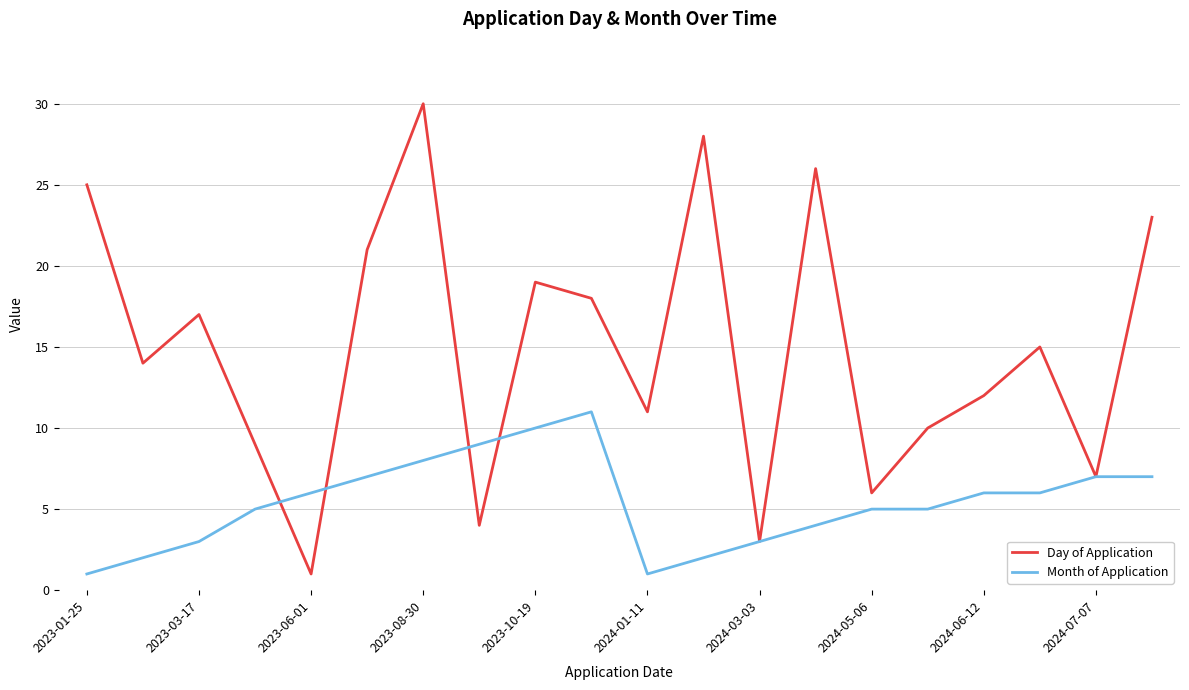

What is the maximum value for Day of Application?

30